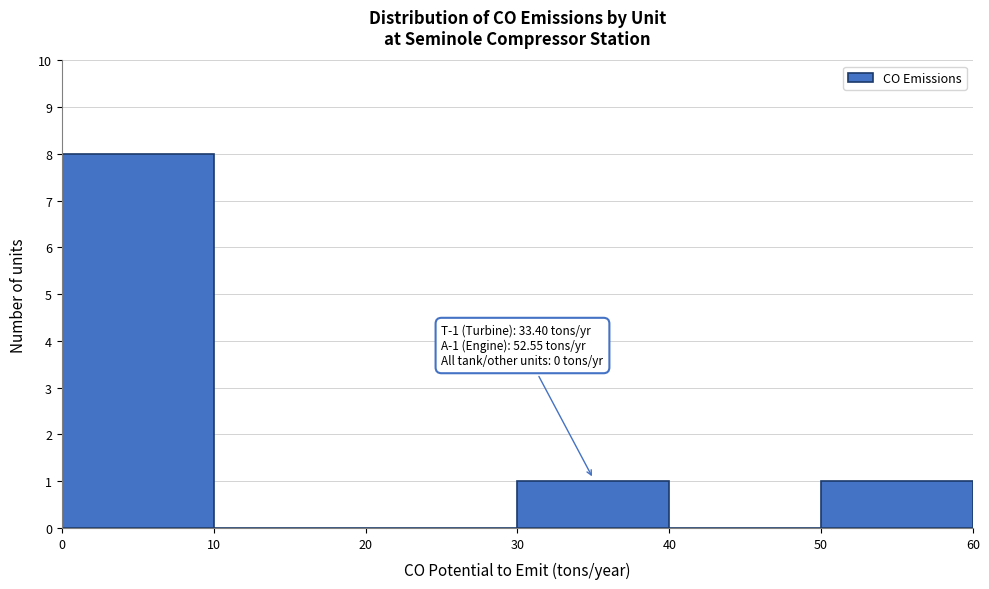

Which range on the x-axis has the tallest bar?

0 to 10